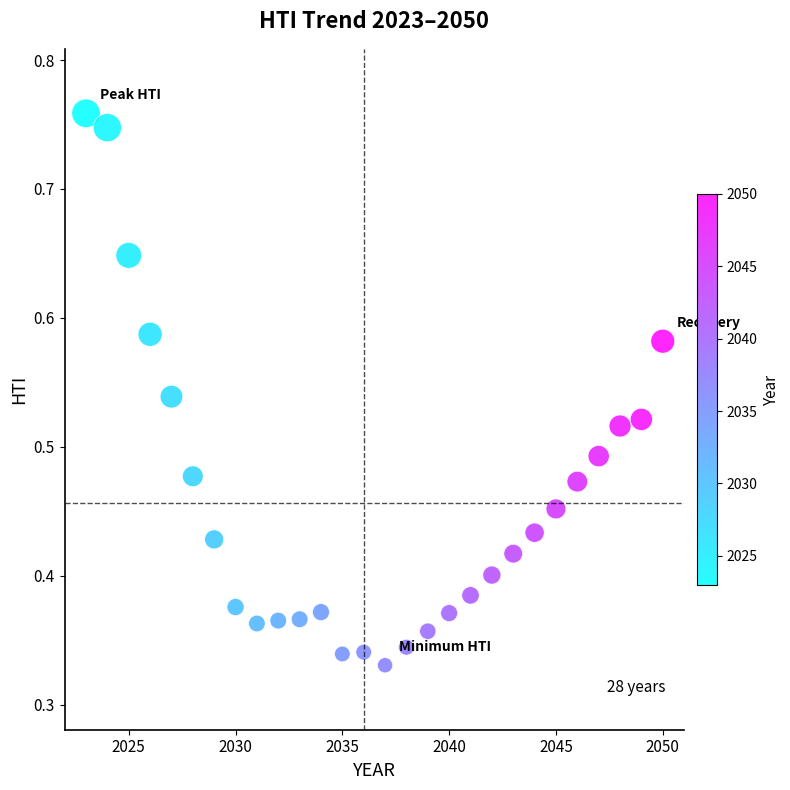

What is the range of X values (max minus min)?

27.0